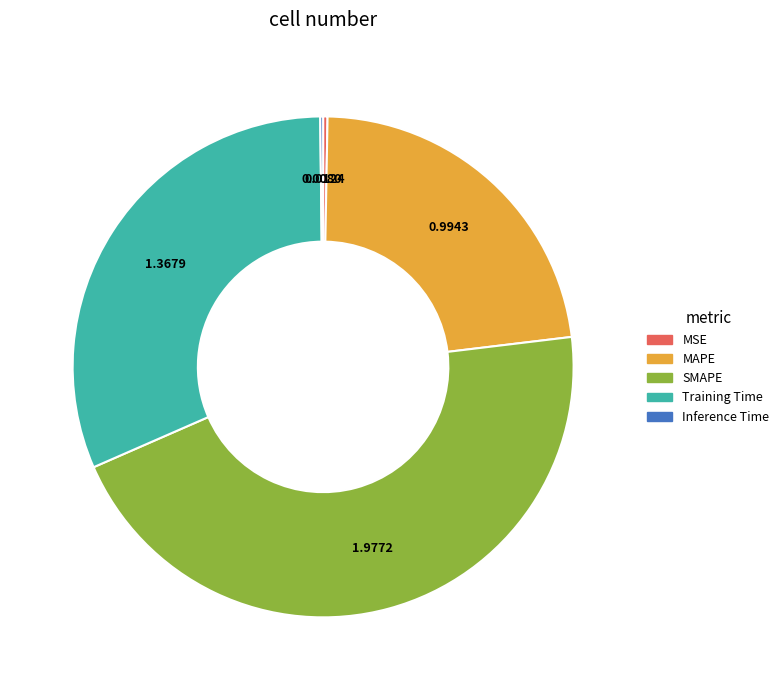

Which has a higher value, SMAPE or MSE?

SMAPE